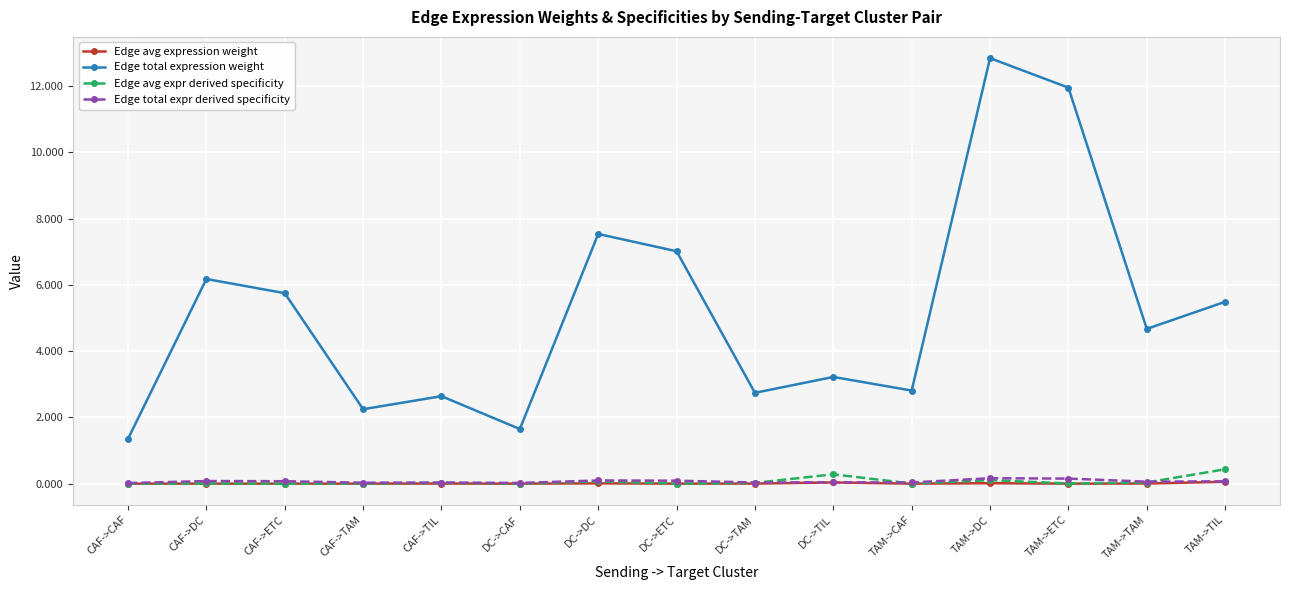

True or false: Edge total expression weight and Edge total expr derived specificity intersect in this chart.

False